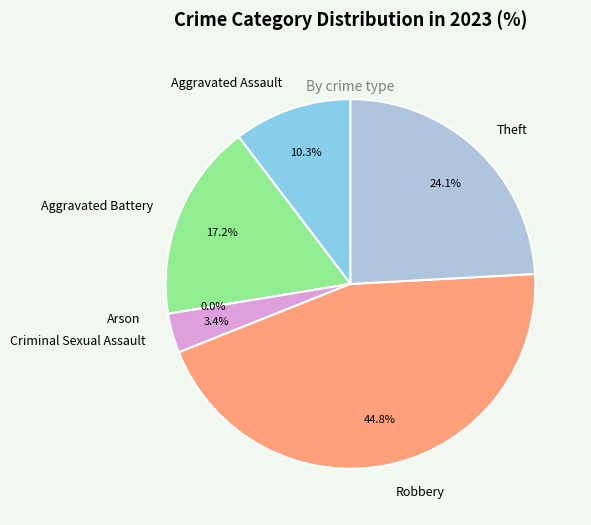

Which category has the biggest portion of the pie?

Robbery